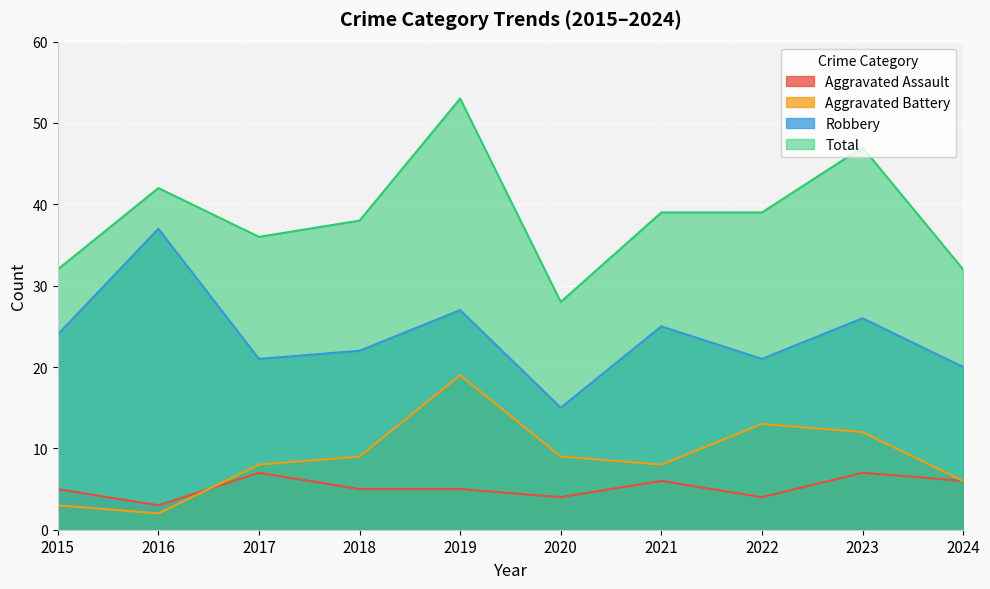

What are all the series names shown in the legend?

Aggravated Assault, Aggravated Battery, Robbery, Total